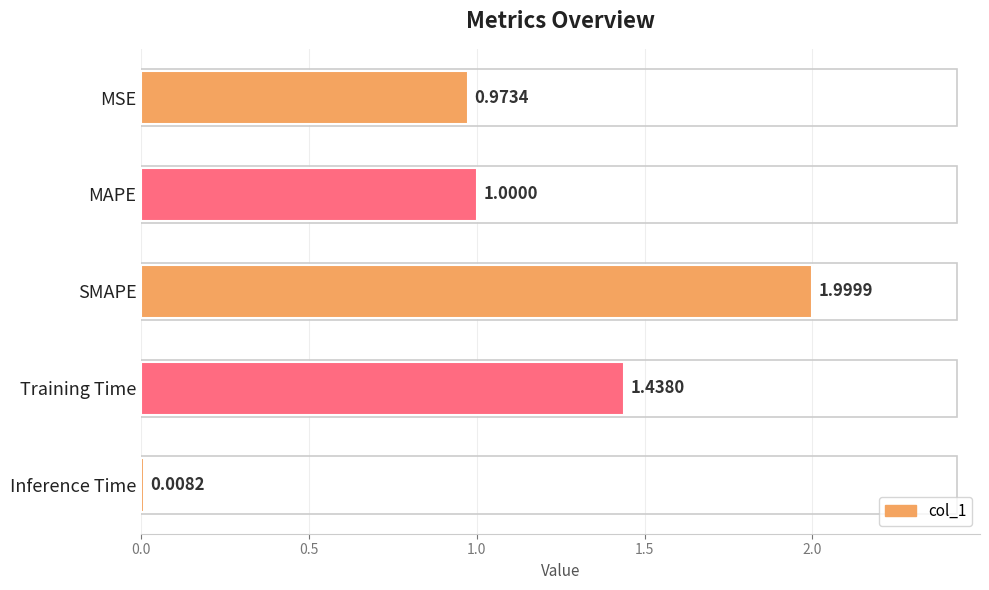

Rank the categories by value from highest to lowest.

SMAPE, Training Time, MAPE, MSE, Inference Time